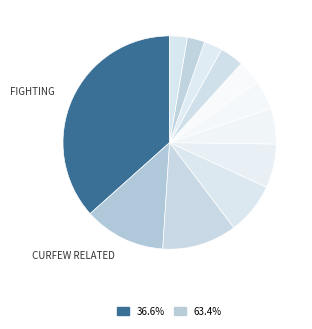

Rank the categories by value from lowest to highest.

CYBER CRIME RELATED, SUSPECT IN NATURE, THEFT / ROBBERY, ROAD ACCIDENT, OTHERS, SMUGGLING, WOMAN RELATED CRIME, PROHIBITION RELATED, SOS EVENT, NUISANCE / DISTURBANCE, CURFEW RELATED, FIGHTING